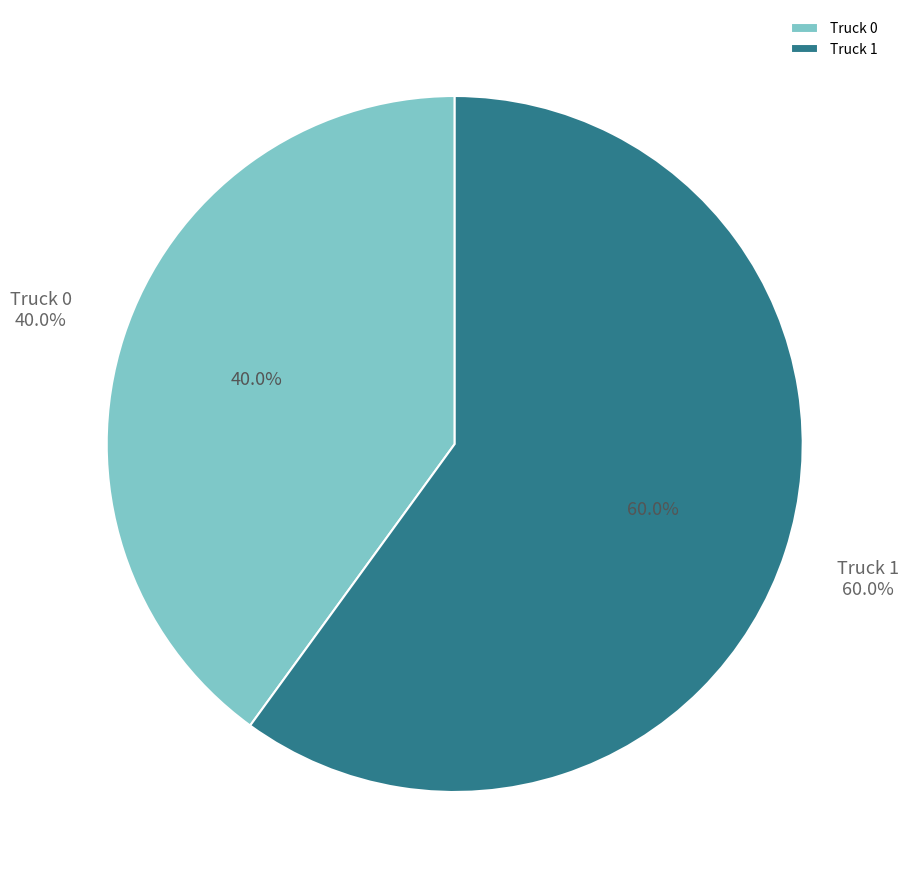

What portion of the pie excludes Truck 0?

60.0%